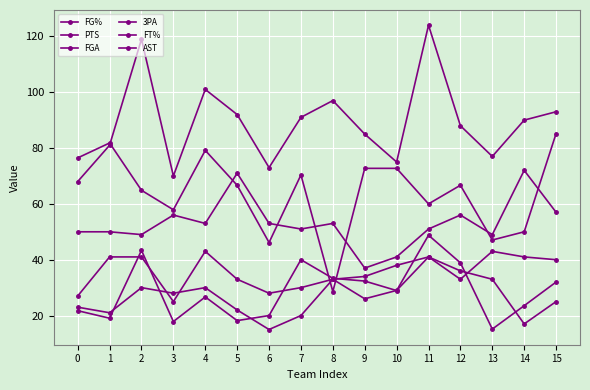

At which category does FT% reach its first local peak?

1